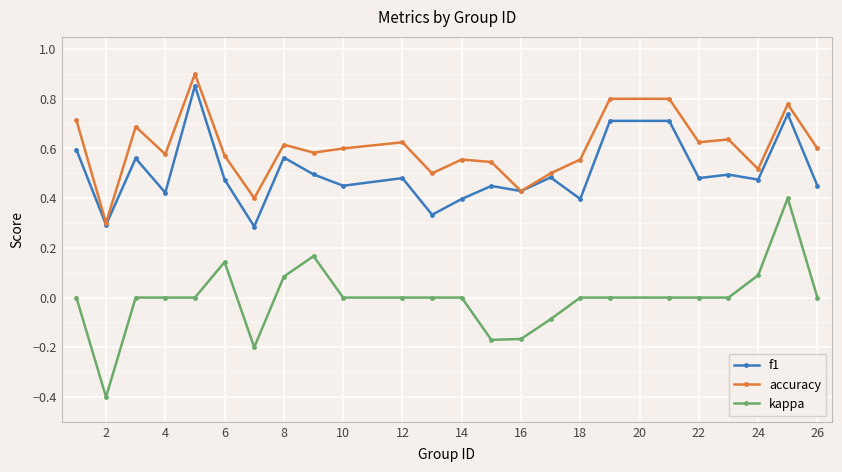

List the series in order of their peak value, highest first.

accuracy, f1, kappa